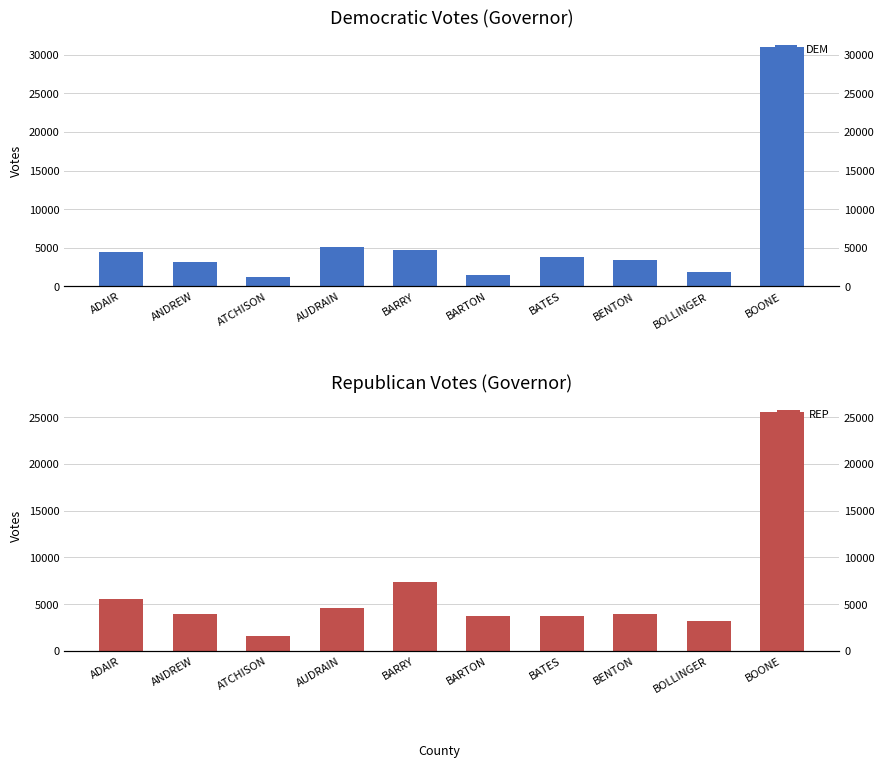

What is the sum of all DEM values?

60204